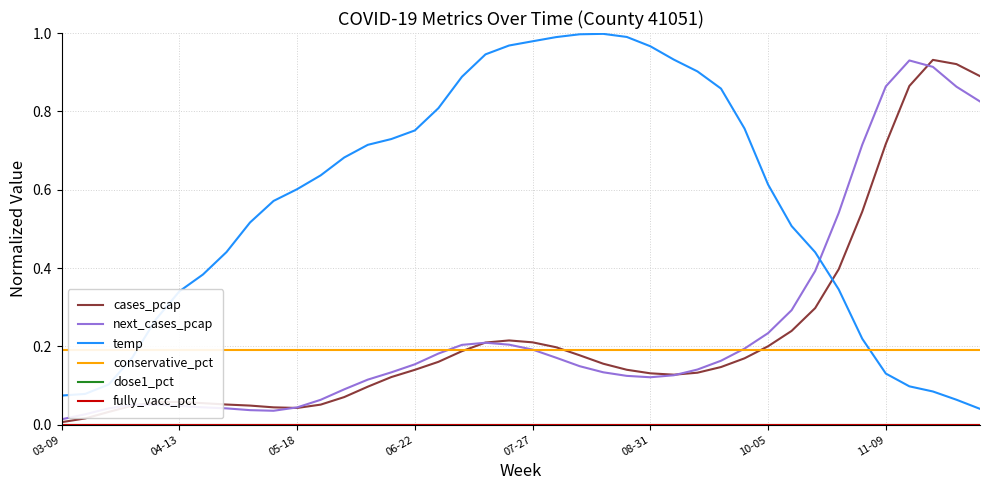

What are all the series names shown in the legend?

cases_pcap, next_cases_pcap, temp, conservative_pct, dose1_pct, fully_vacc_pct